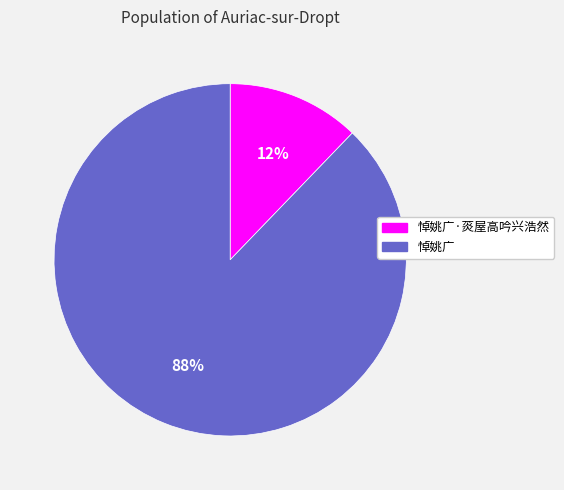

Is 悼姚广 the majority of the pie?

Yes